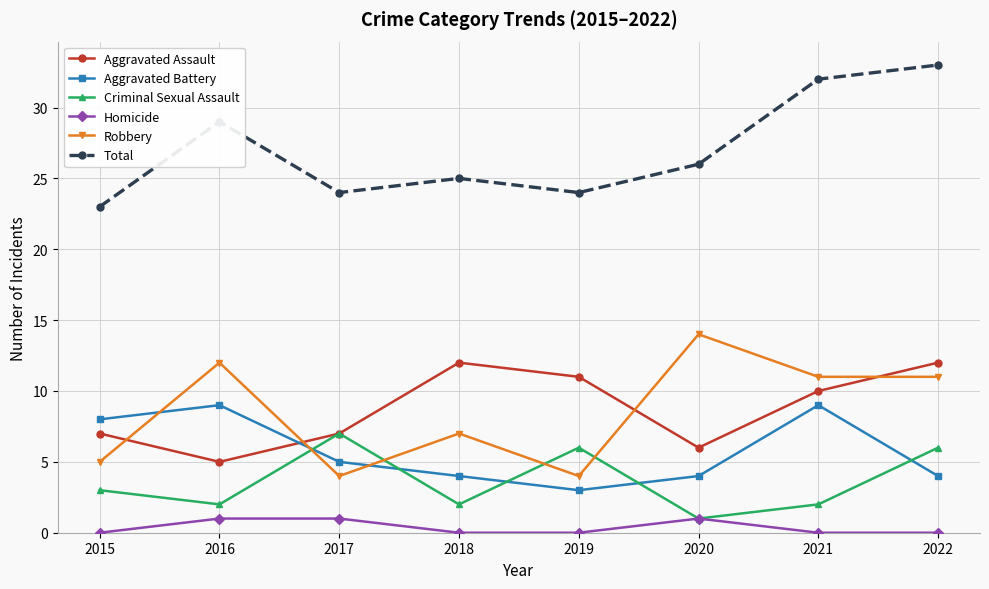

What is the sum of the Total values at 2020 and 2022?

59